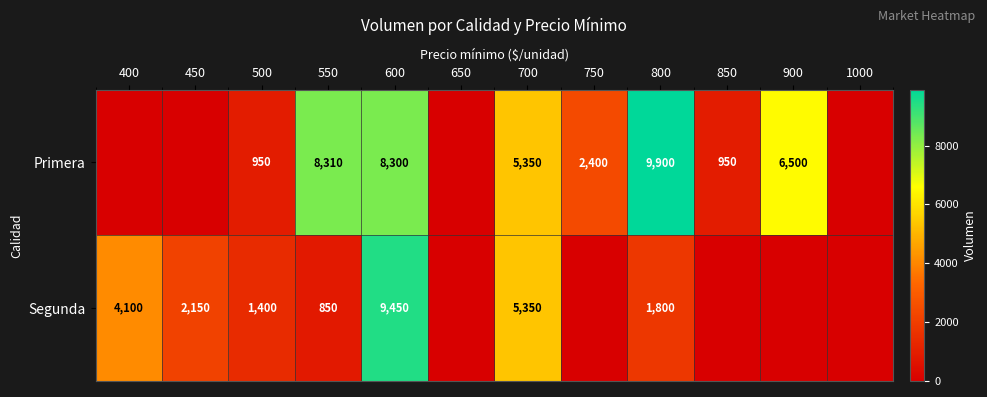

How many series are shown in this chart?

2